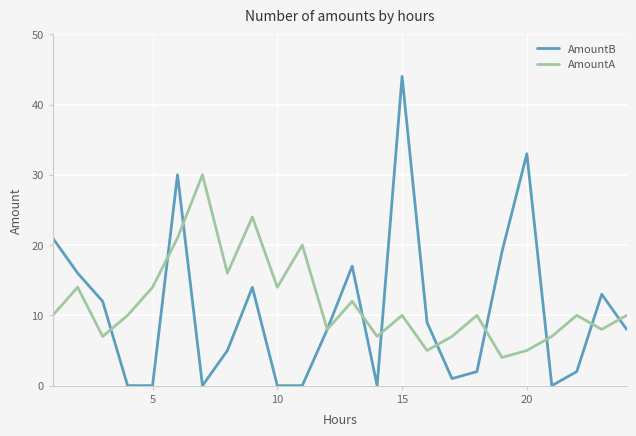

What is the highest value of the AmountB series?

44